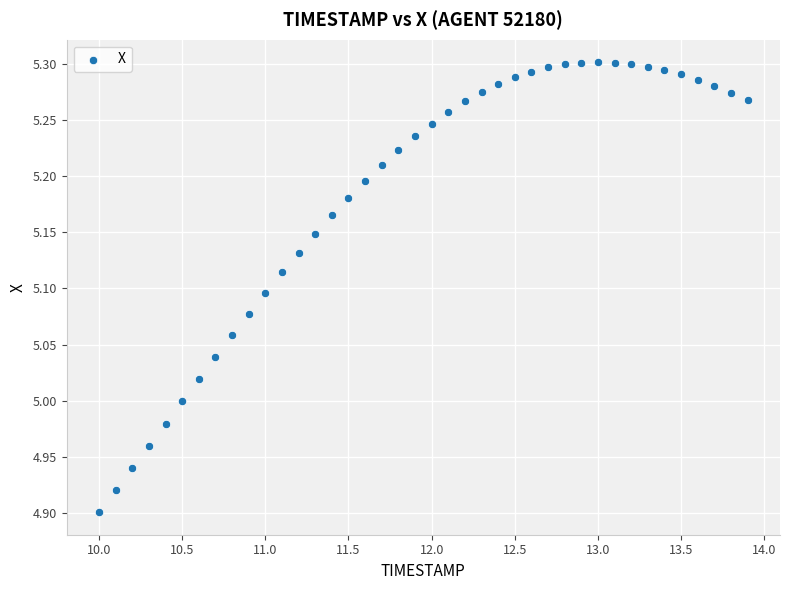

What is the range of X values (max minus min)?

3.9